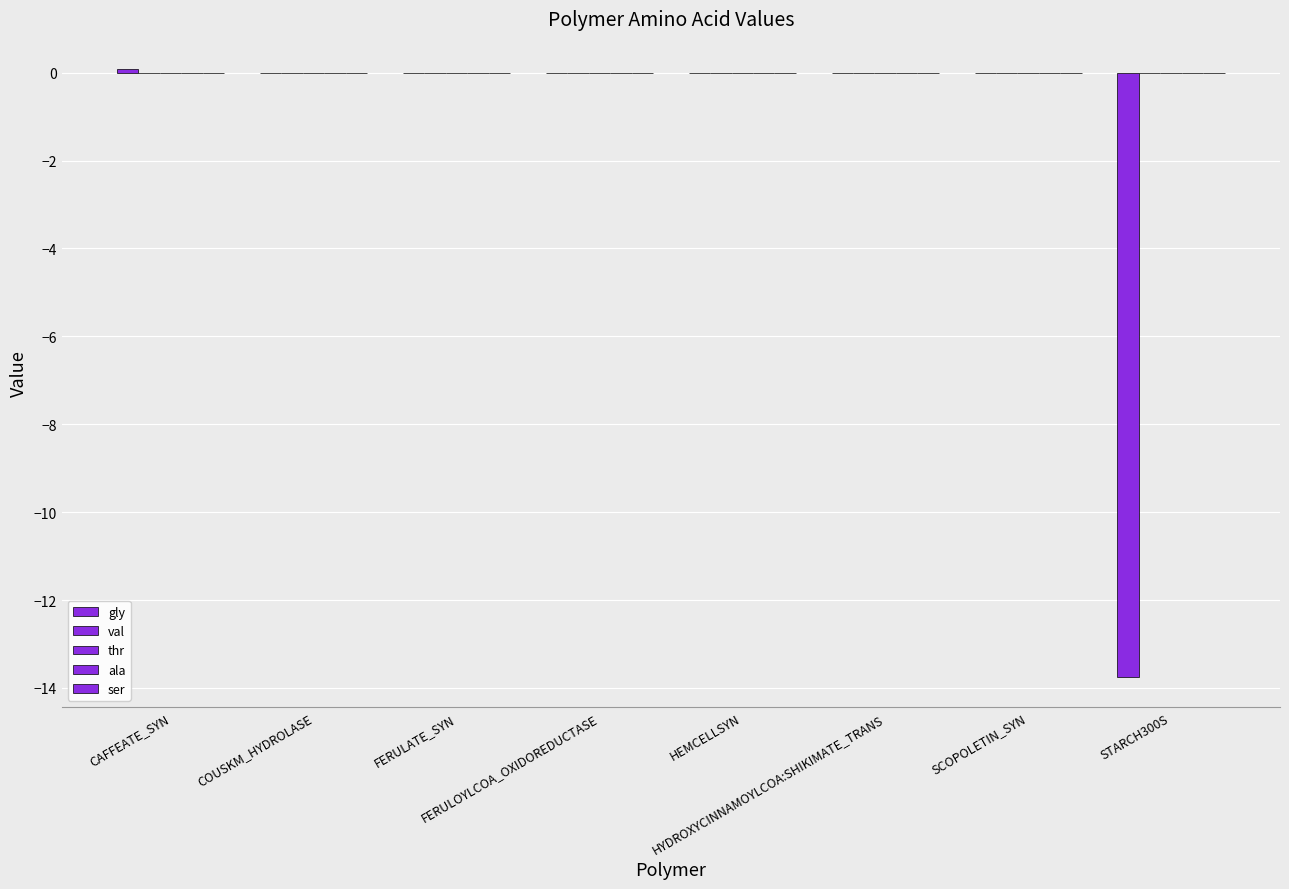

What is the spread (max minus min) of values at STARCH300S?

13.7